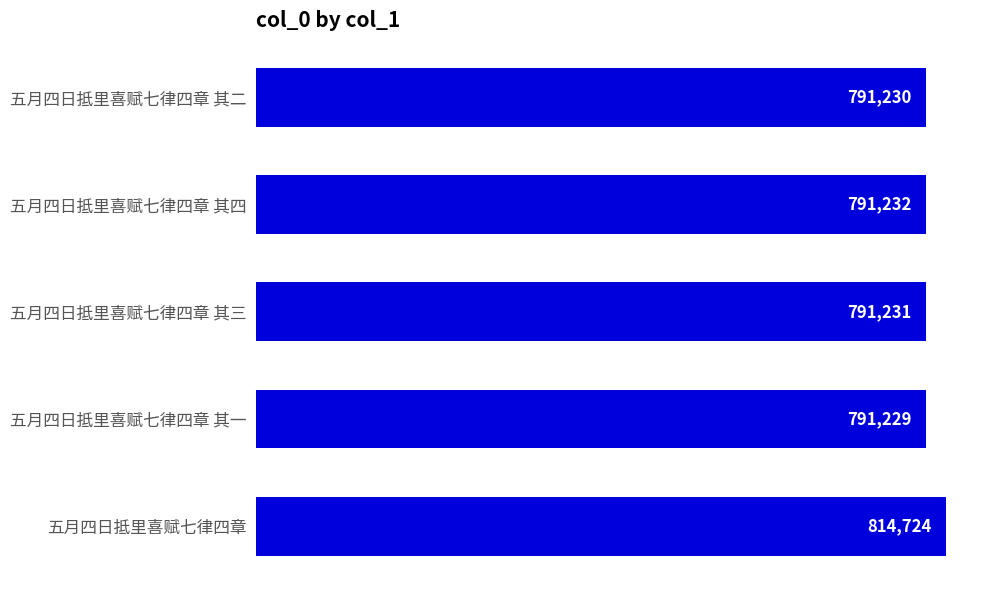

Where is the data nearest to the value 802976?

五月四日抵里喜赋七律四章 其四